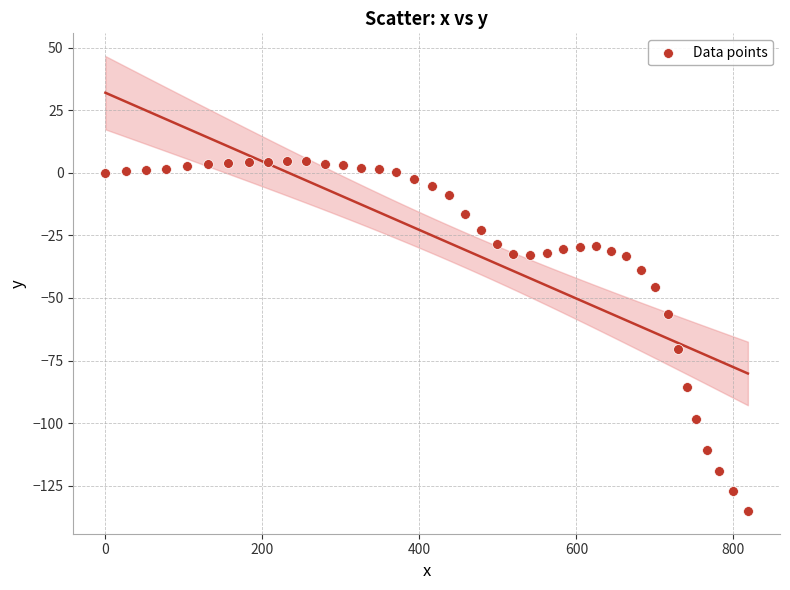

What is the range of Y values (max minus min)?

139.6